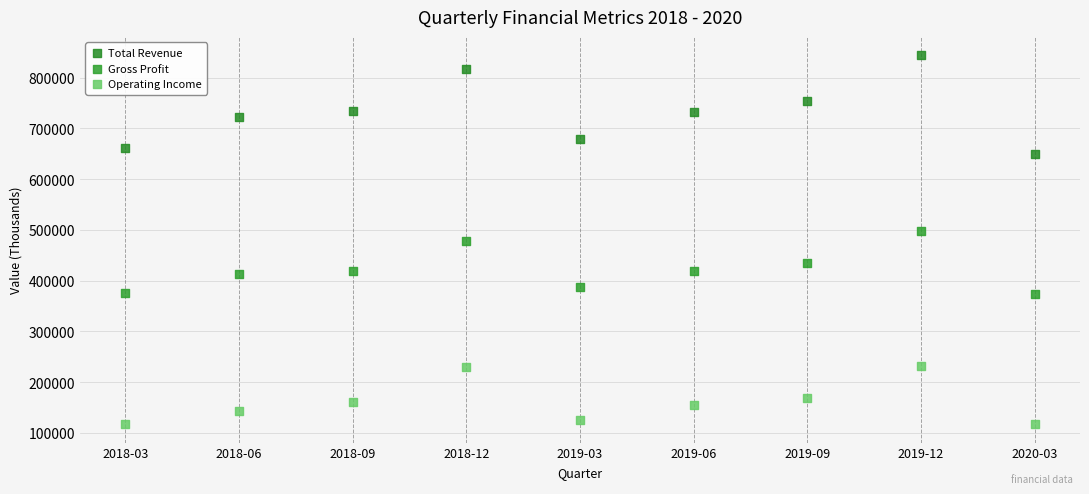

Which series contains the lowest Y value?

Operating Income